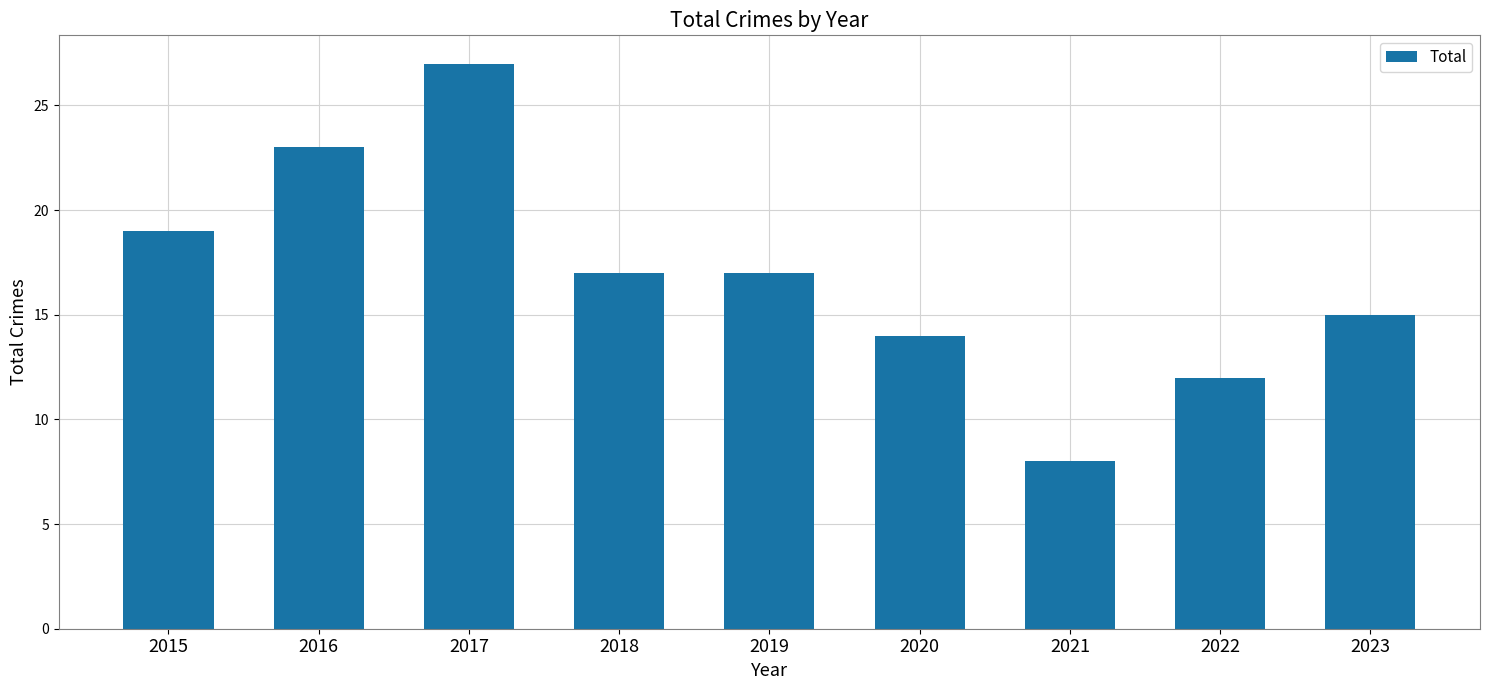

What is the ratio of the value at 2022 to the value at 2015?

0.6